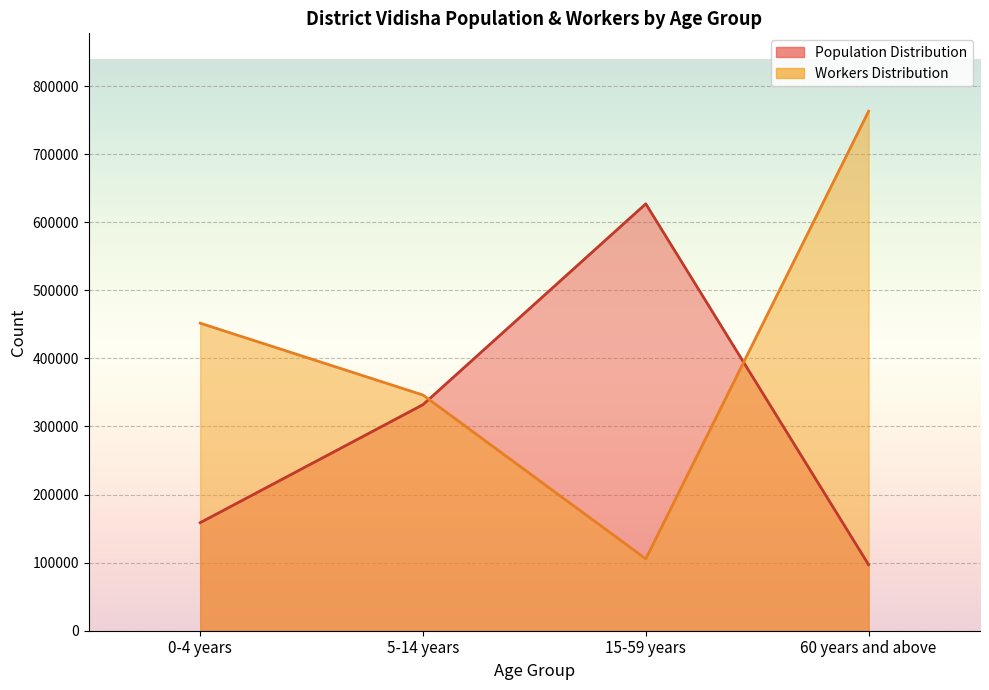

What position from the left is 5-14 years?

2